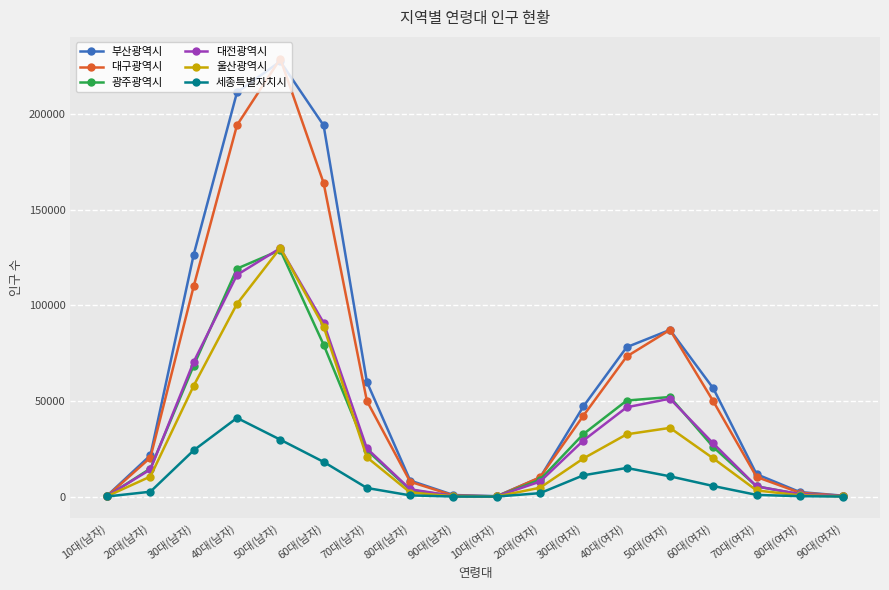

Which series has the largest range (max minus min)?

대구광역시